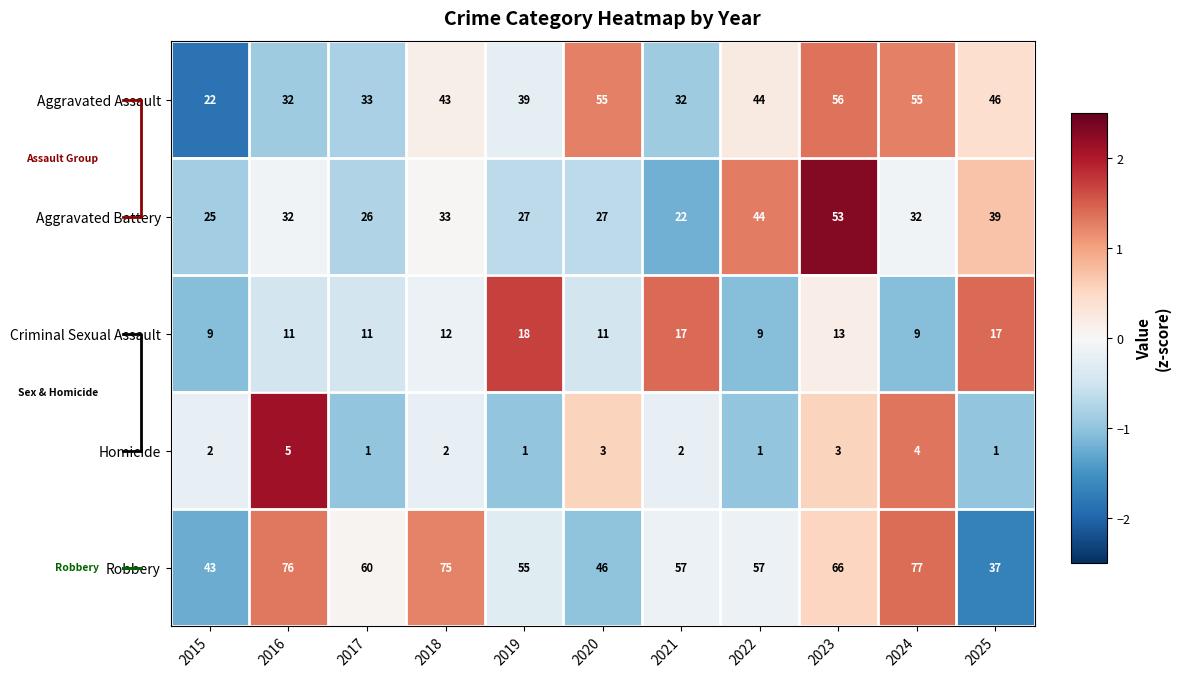

At which label does Aggravated Battery reach its minimum?

2021